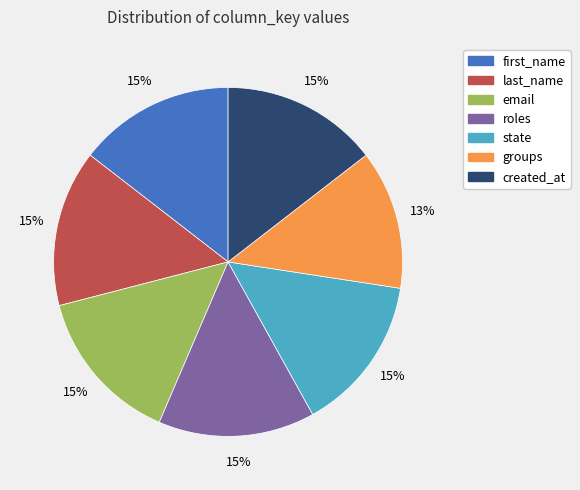

Is there a majority slice in this chart?

No